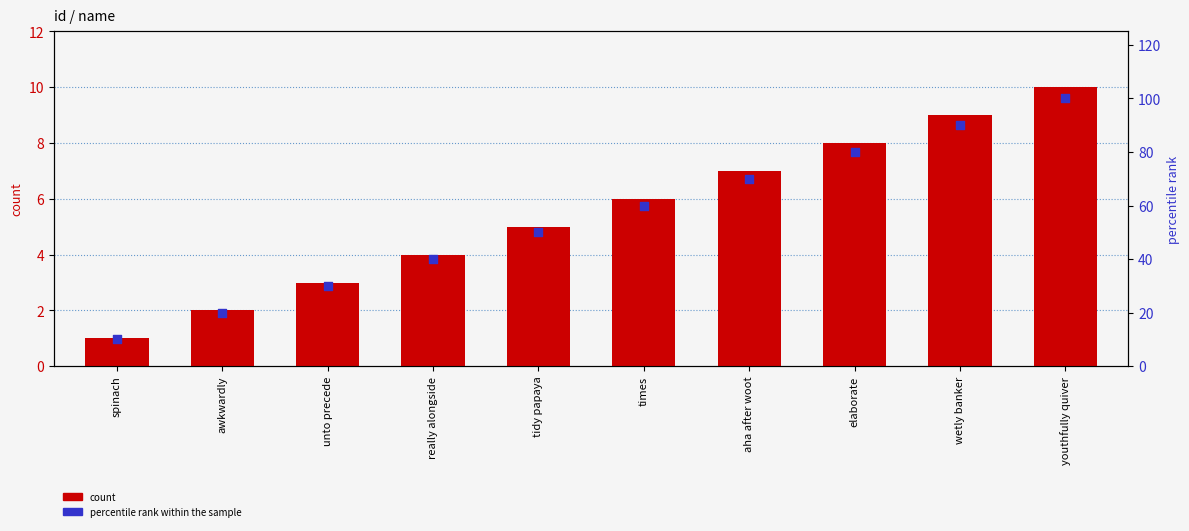

What is the total value across all series at aha after woot?

77